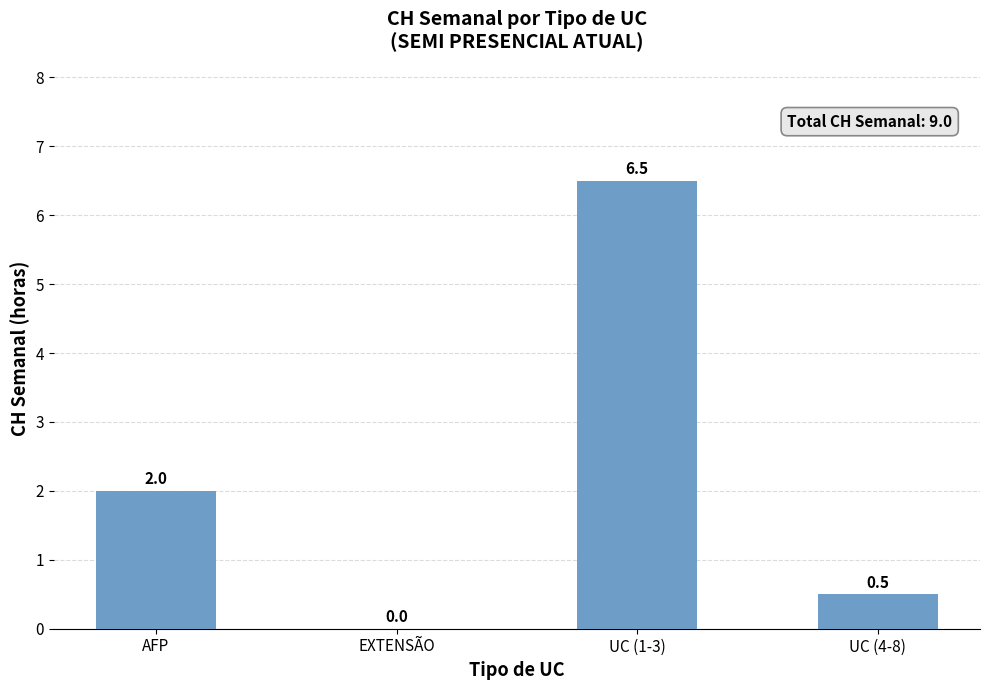

The chart shows a value of 0.0 at EXTENSÃO. True or false?

True